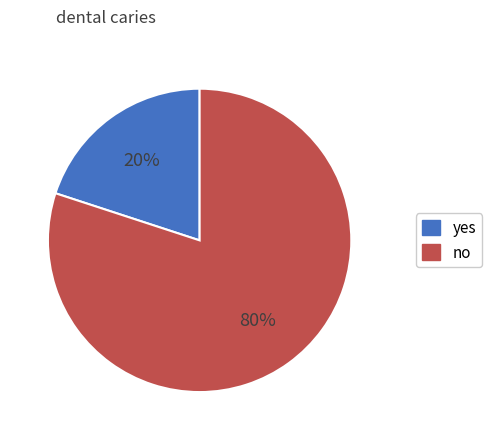

To the nearest percent, what is the difference between the largest and smallest slice percentages?

60%